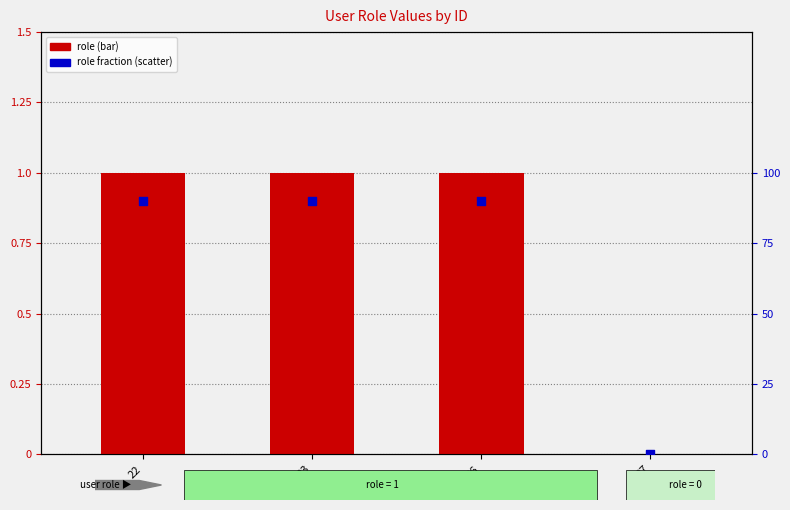

At which category is the sum across all series the highest?

22